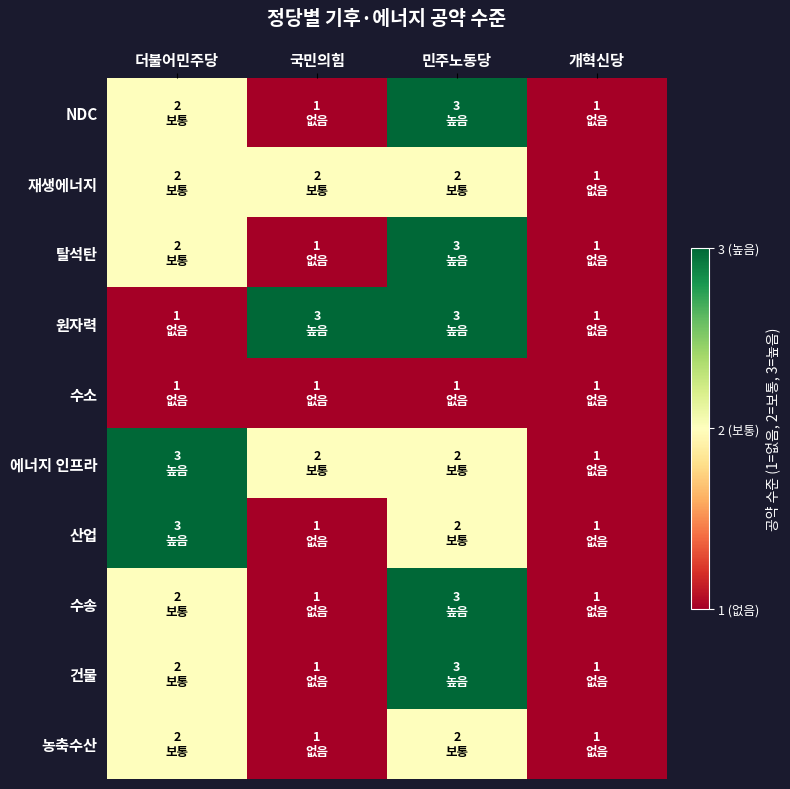

Rank the series by their maximum value, from highest to lowest.

NDC, 탈석탄, 원자력, 에너지 인프라, 산업, 수송, 건물, 재생에너지, 농축수산, 수소